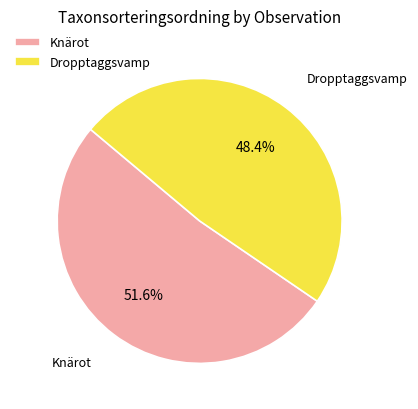

Which category has the smallest portion of the pie?

Dropptaggsvamp